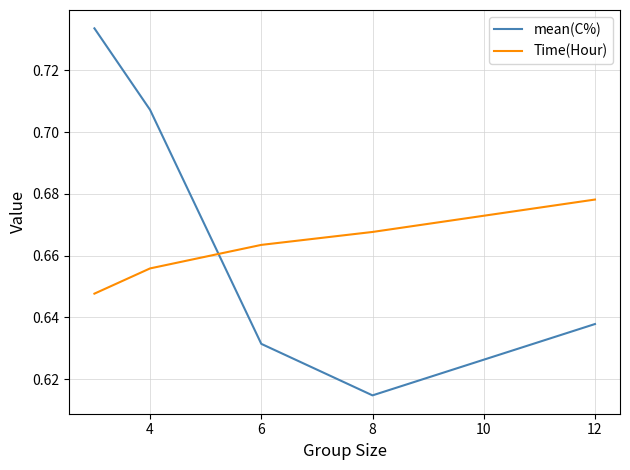

Which series ends up on top after the final intersection of Time(Hour) and mean(C%)?

Time(Hour)